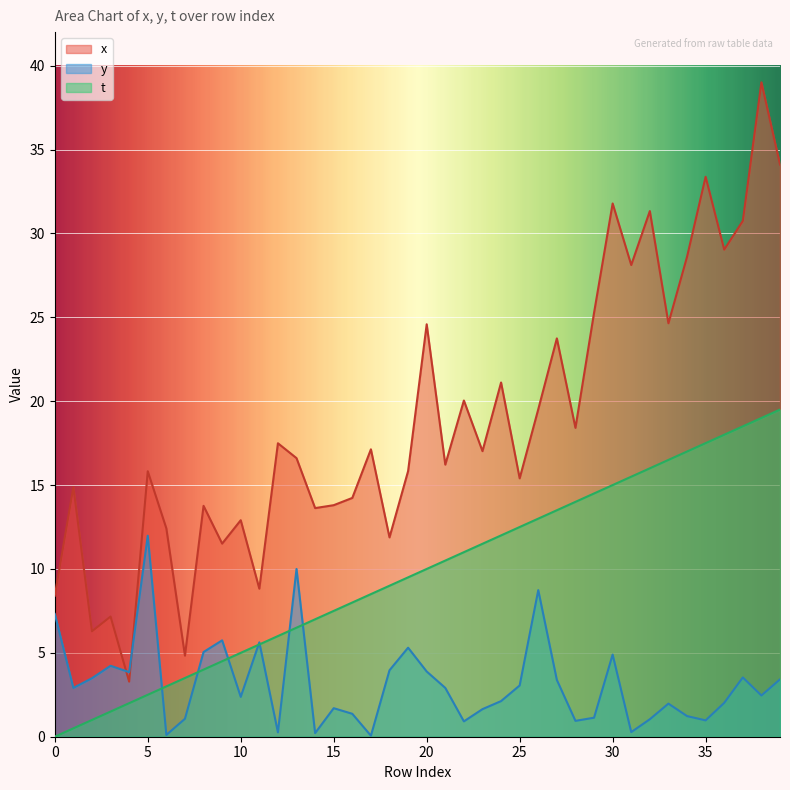

Between 22 and 20, which is larger?

20